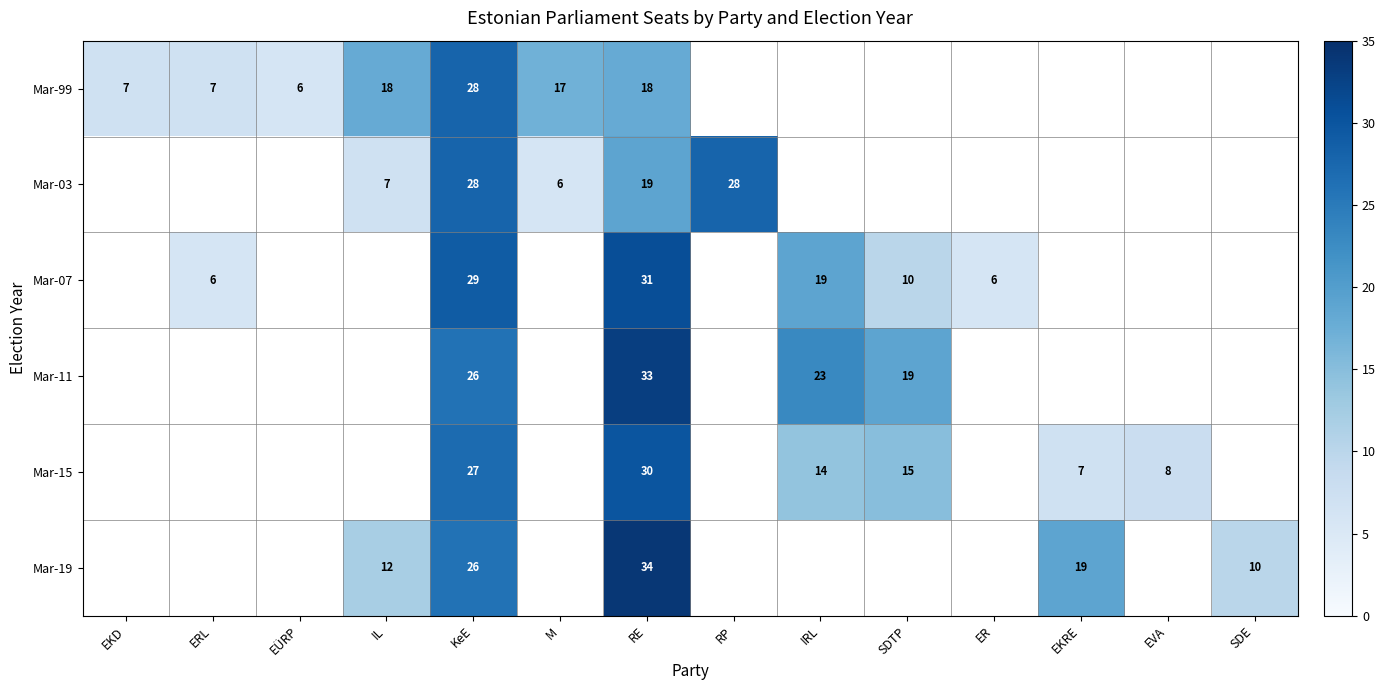

The Mar-03 series shows 28 at KeE. True or false?

True